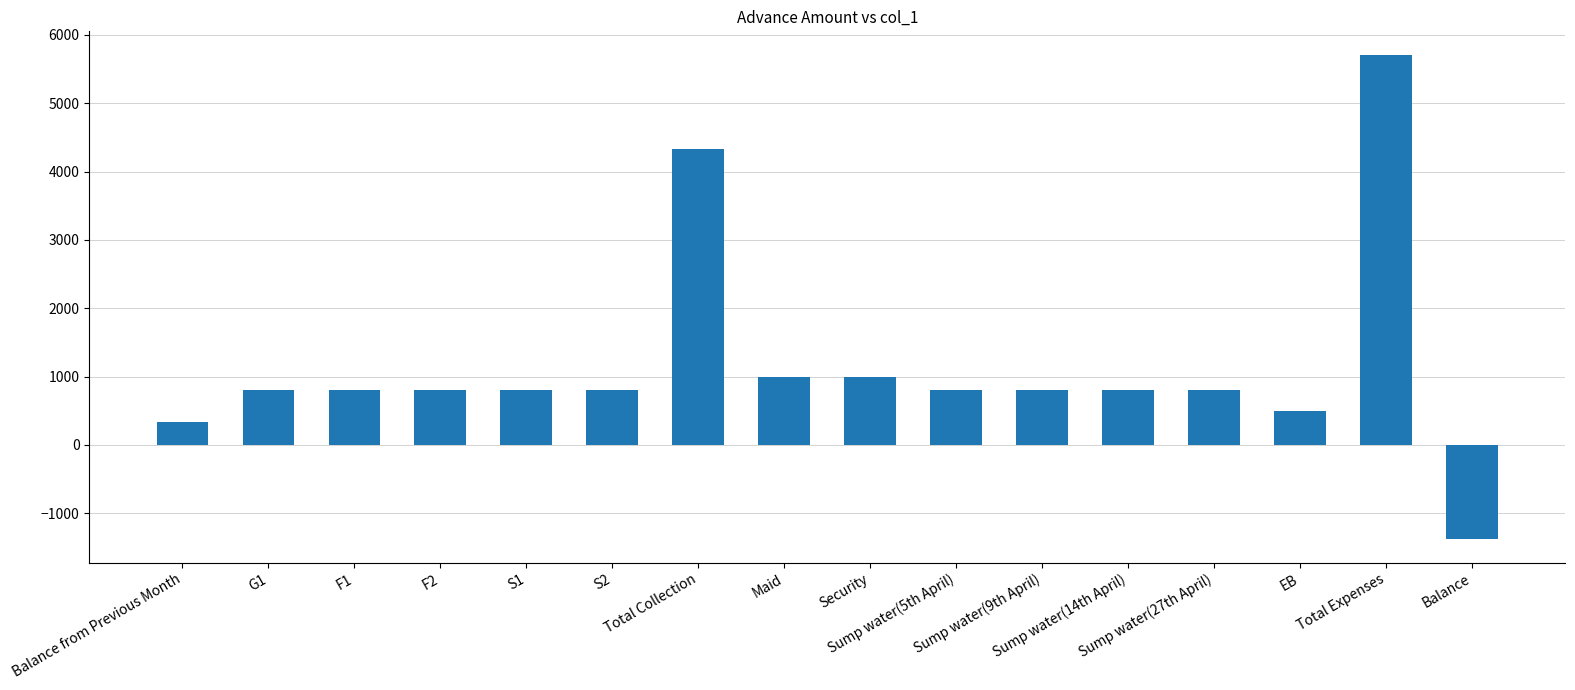

What is the sum of the values at S2 and Sump water(14th April)?

1600